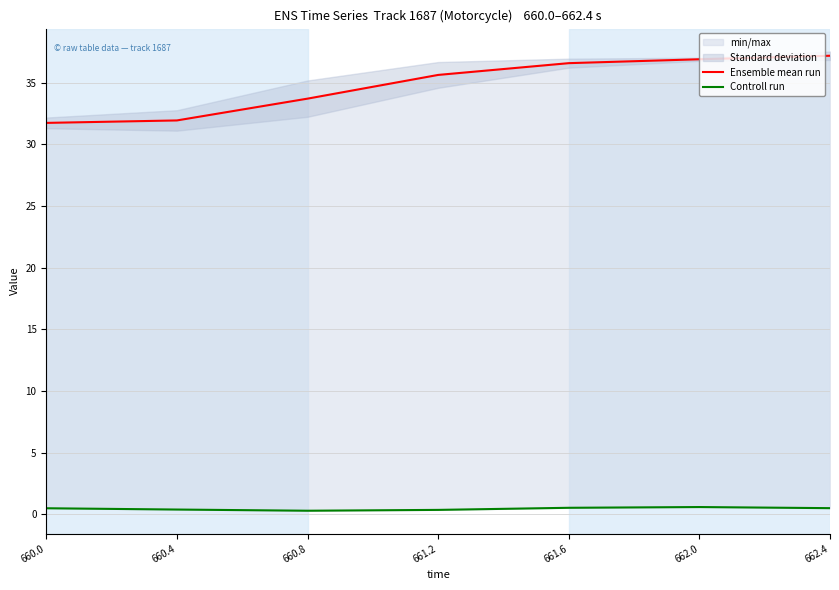

True or false: Ensemble mean run and Controll run cross at least once.

False